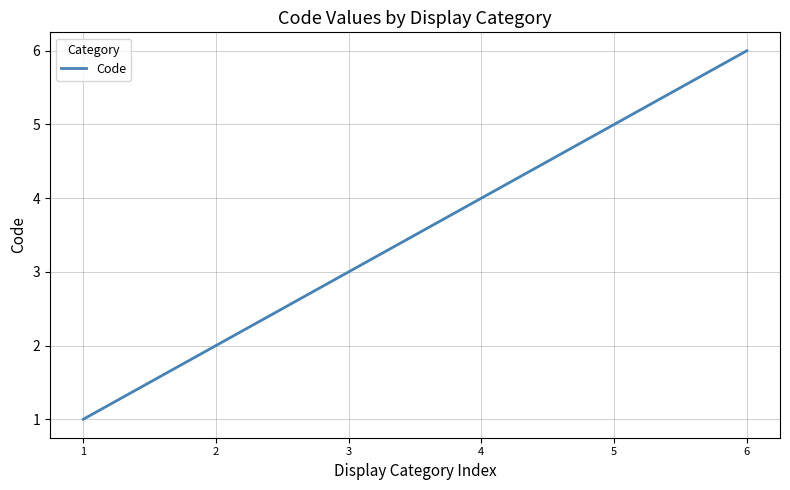

True or false: the data has more than 2 interior local peaks.

False